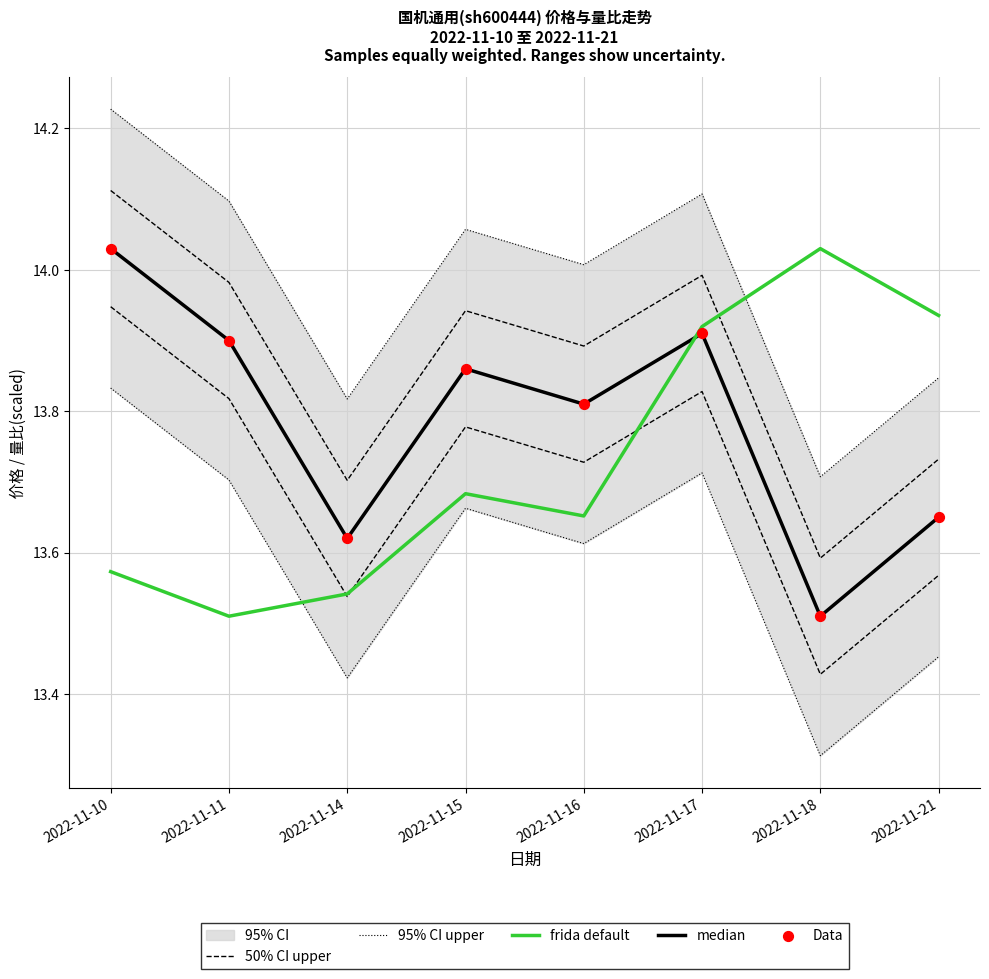

Is the value of 量比 at 2022-11-21 greater than the value of 价格 at 2022-11-21?

Yes